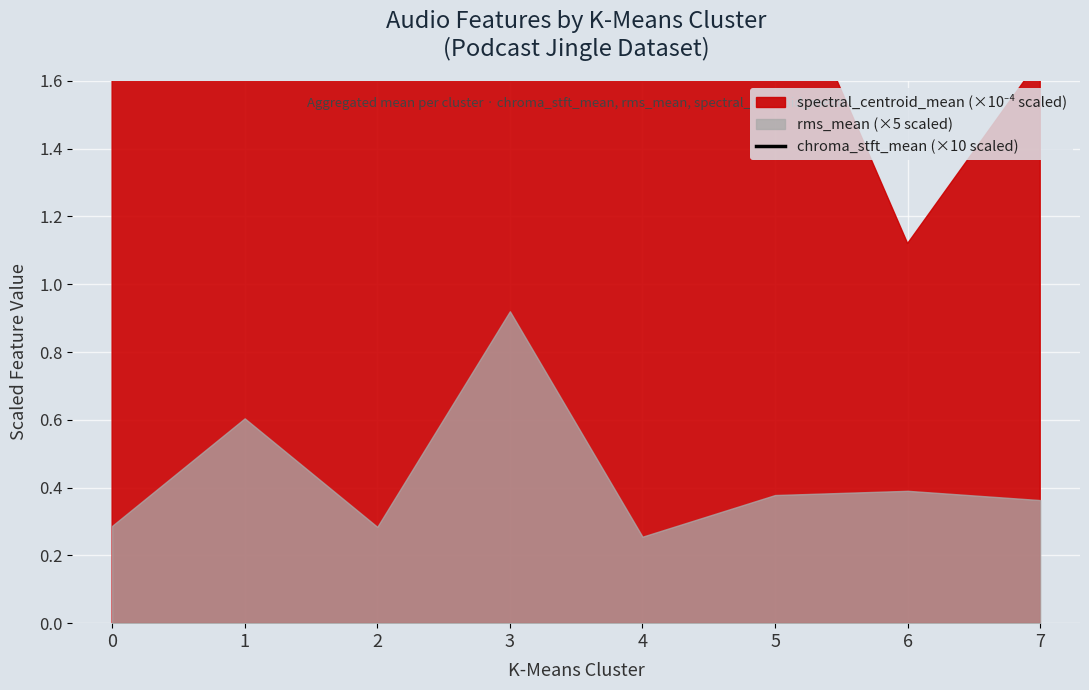

The value at 2 is 7.4. True or false?

False